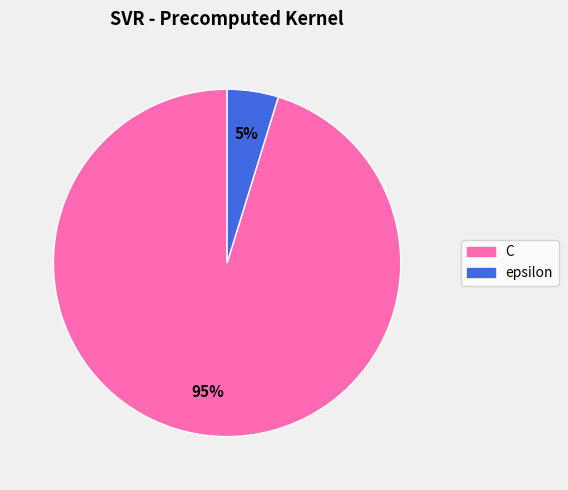

Is it true that C is 81% of the pie?

False